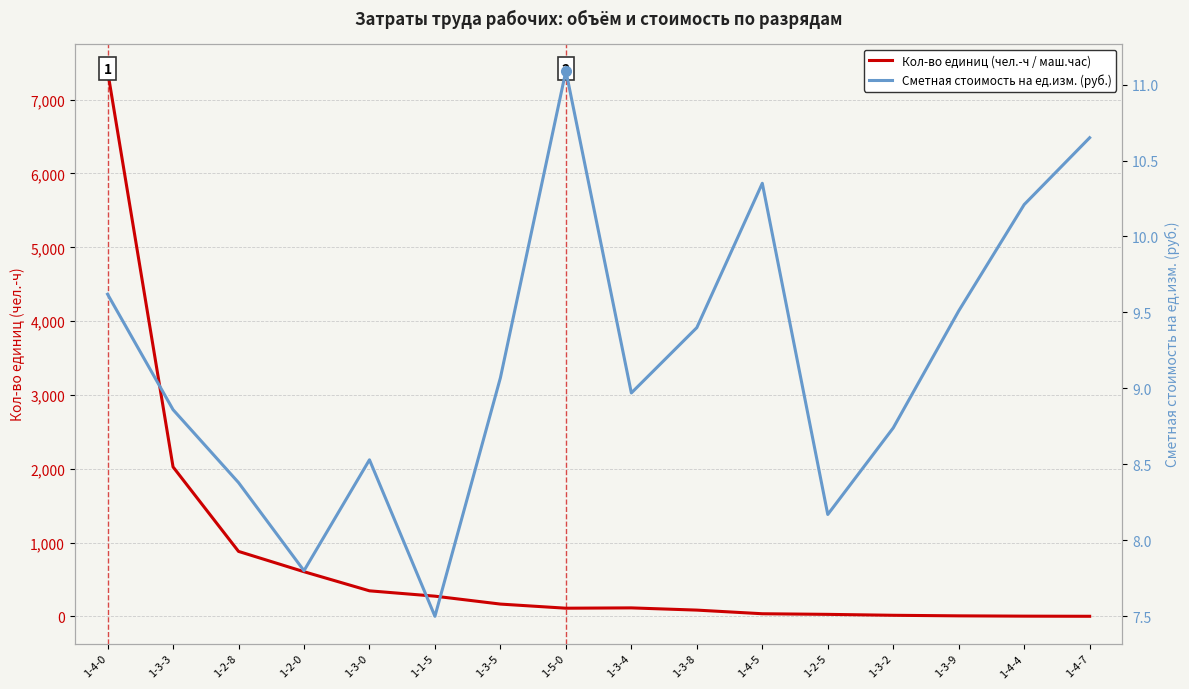

Reading left to right, transcribe all the data shown in this chart.

Кол-во единиц (чел.-ч / маш.час): 1-4-0=7389.8	1-3-3=2025.8	1-2-8=881.6	1-2-0=606.5	1-3-0=347.6	1-1-5=275.2	1-3-5=168.1	1-5-0=112.2	1-3-4=116.5	1-3-8=86.5	1-4-5=37.2	1-2-5=28.8	1-3-2=16.3	1-3-9=8.7	1-4-4=4.7	1-4-7=2.8
Сметная стоимость на ед.изм. (руб.): 1-4-0=9.6	1-3-3=8.9	1-2-8=8.4	1-2-0=7.8	1-3-0=8.5	1-1-5=7.5	1-3-5=9.1	1-5-0=11.1	1-3-4=9.0	1-3-8=9.4	1-4-5=10.3	1-2-5=8.2	1-3-2=8.7	1-3-9=9.5	1-4-4=10.2	1-4-7=10.7